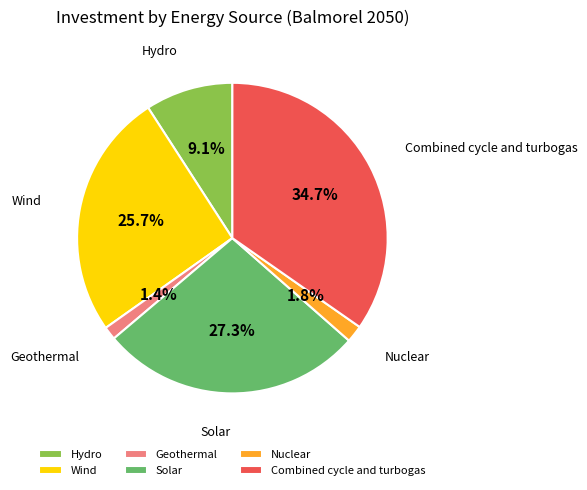

Do Nuclear and Solar together represent more than half of the pie?

No